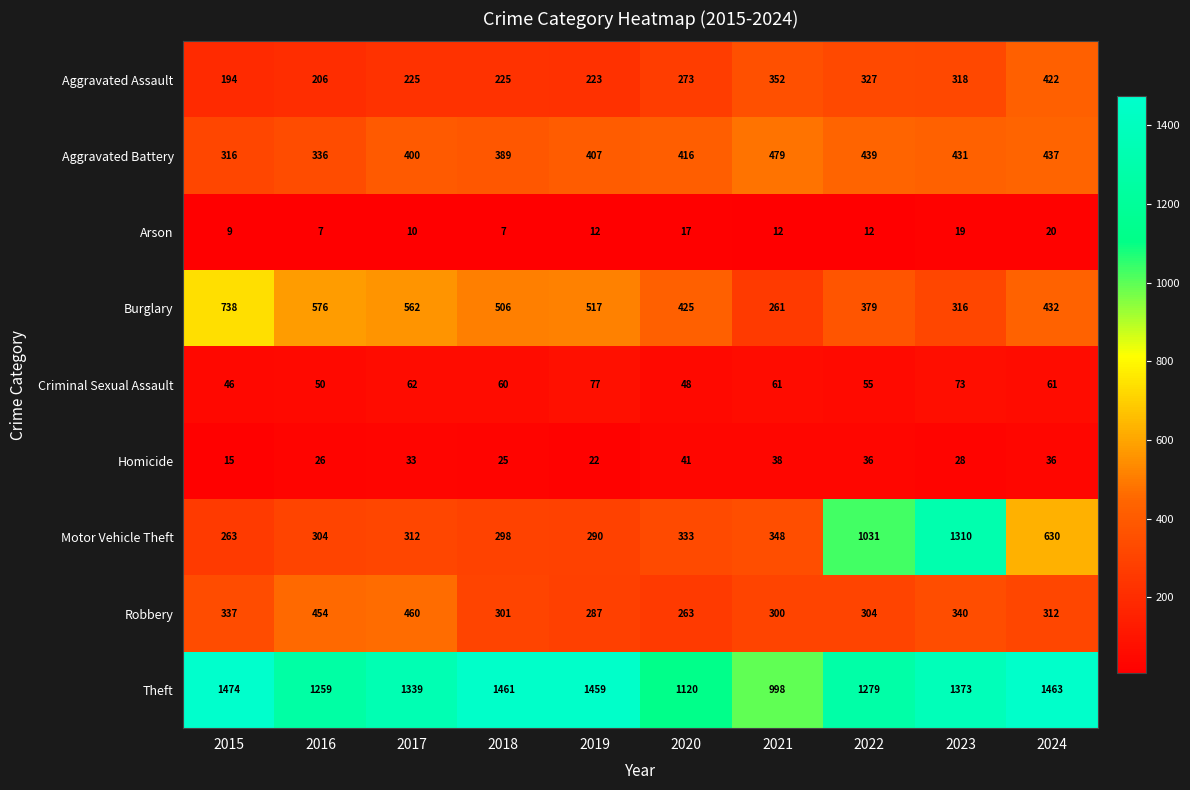

Count the number of data series in this chart.

9